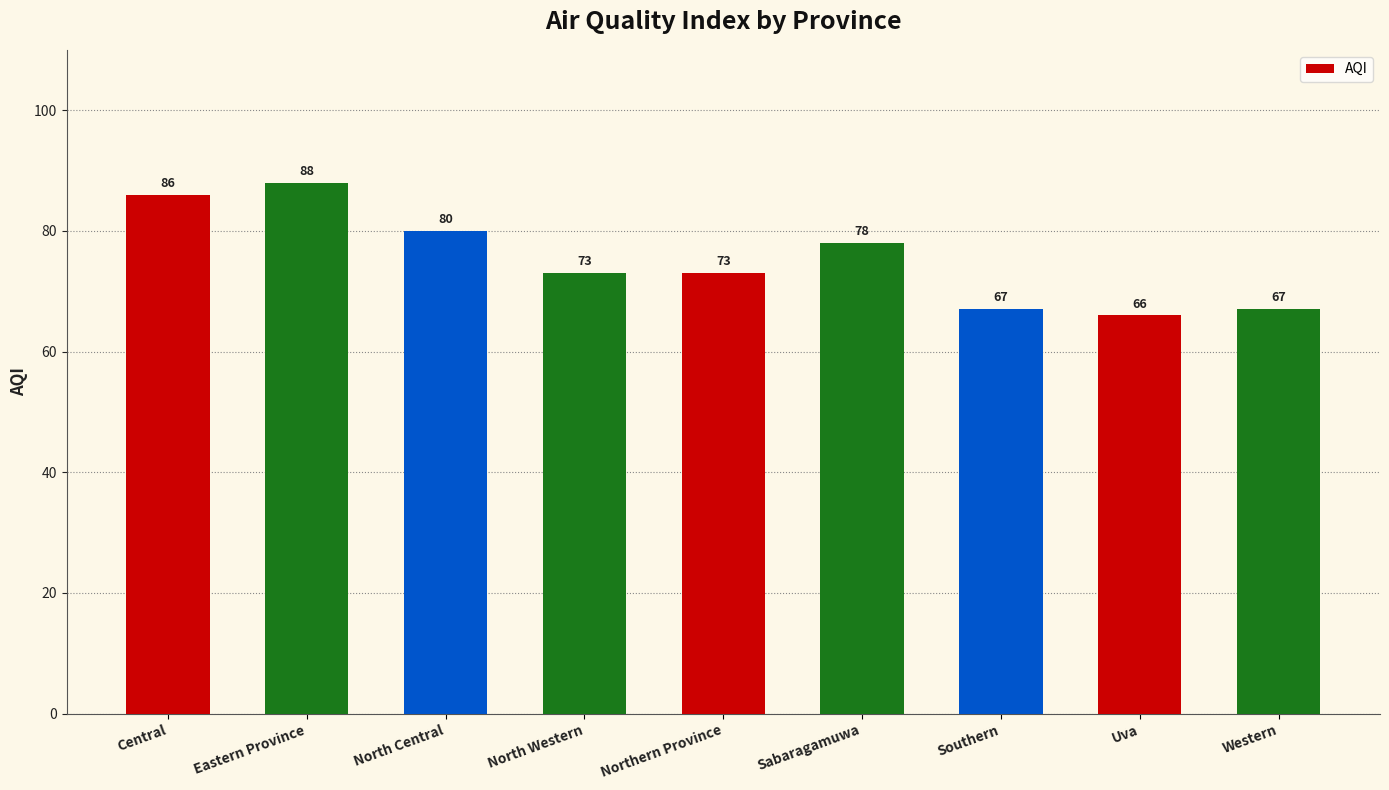

What is the change in value from North Central to Western?

-13